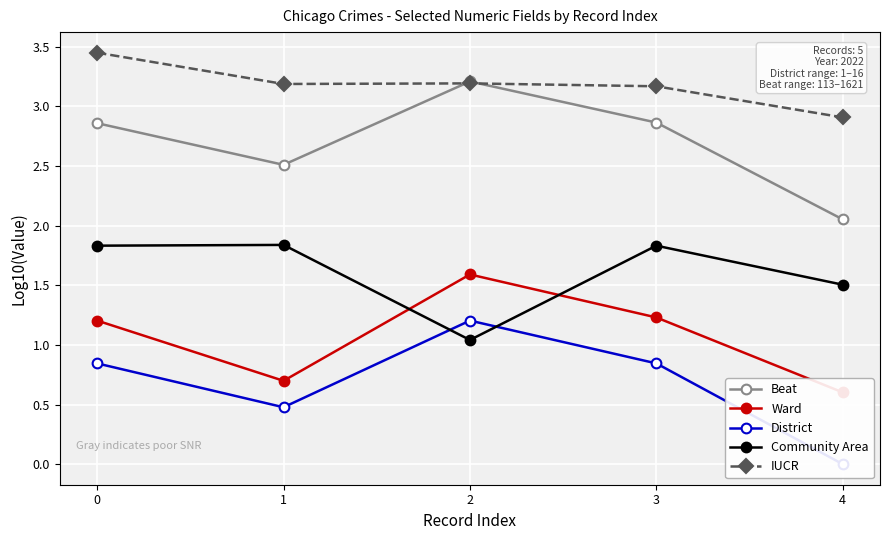

How many interior local valleys does the Beat series have?

1